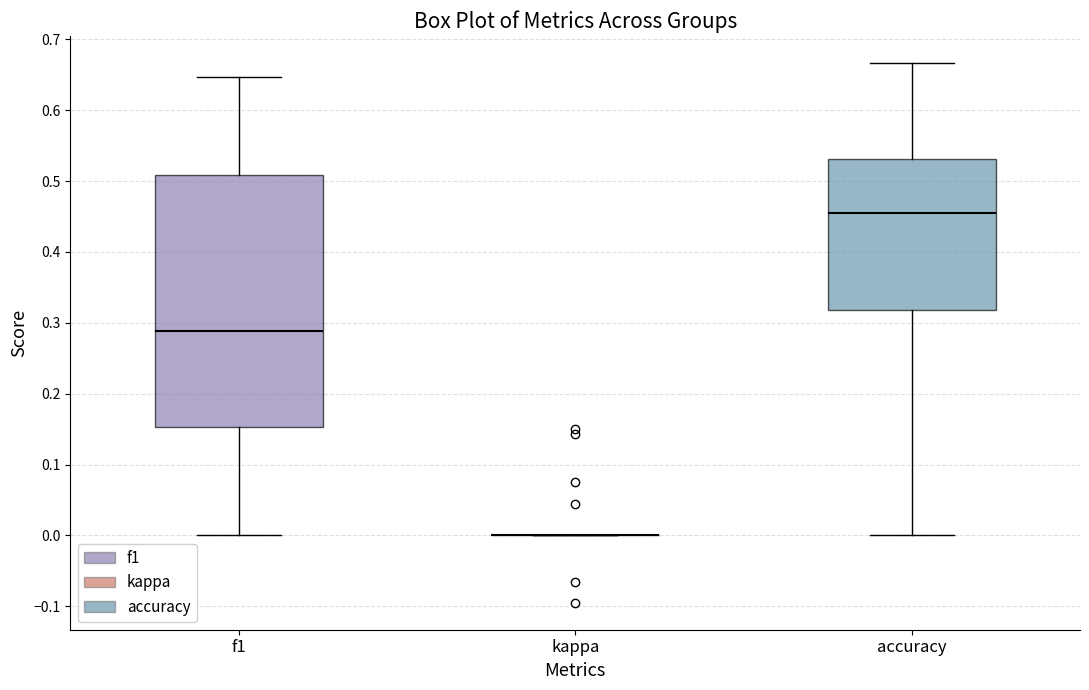

Reading left to right, read every box against the y-axis: the position of its median line, the range the box covers, and the ends of its whiskers. The values are not printed on the chart, so give them approximately, as read against the axis.

f1: median 0.29, box 0.15 to 0.51, whiskers 0.00 to 0.65
kappa: box collapsed to a line at 0.00, whiskers 0.00 to 0.00
accuracy: median 0.45, box 0.32 to 0.53, whiskers 0.00 to 0.67